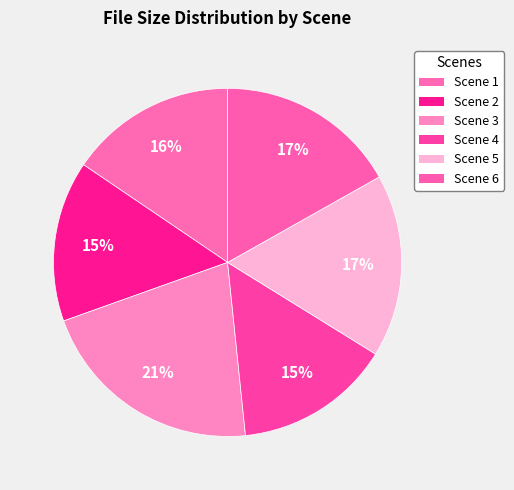

Count the number of slices in the pie.

6